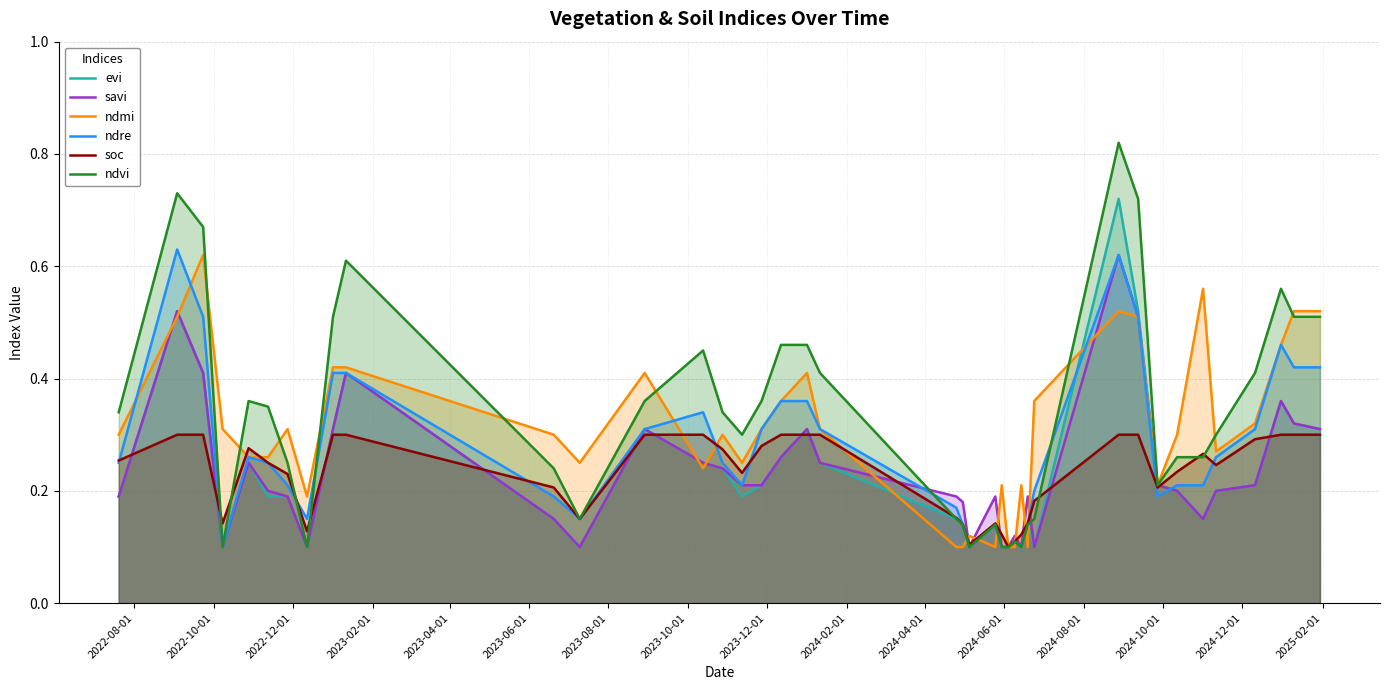

How many lines are shown in the chart?

6